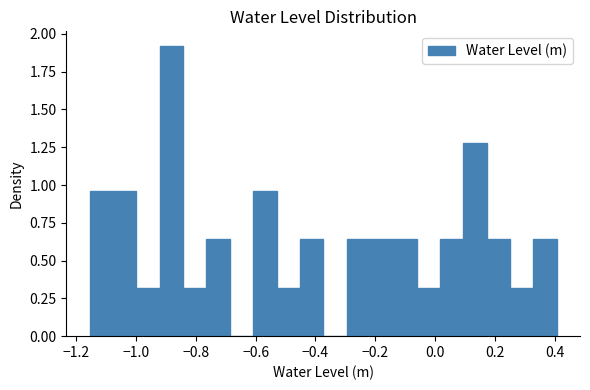

Around what value on the x-axis is the tallest bar? Give the approximate position of its centre, as read against the axis.

-0.88